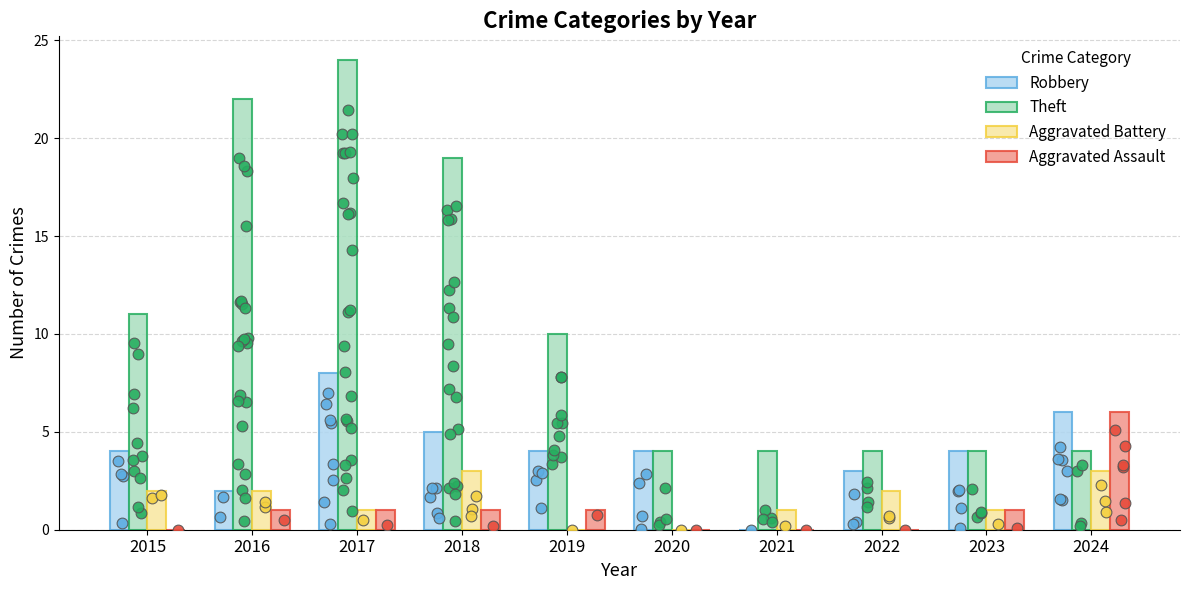

What are all the series names shown in the legend?

Robbery, Theft, Aggravated Battery, Aggravated Assault